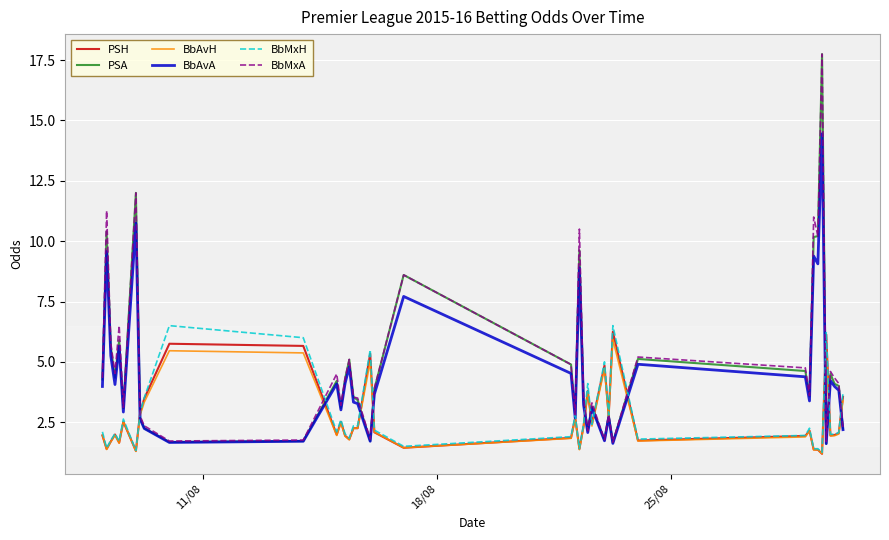

True or false: PSH and BbMxA intersect in this chart.

True